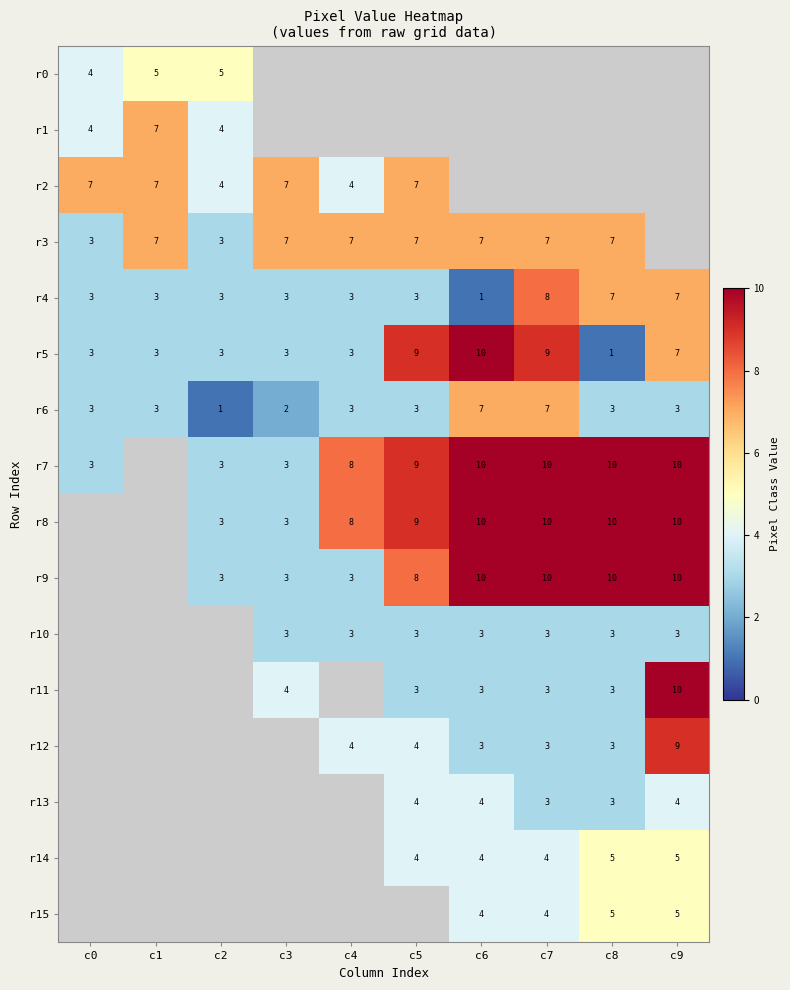

Is it true that r8 equals 15 at c8?

False